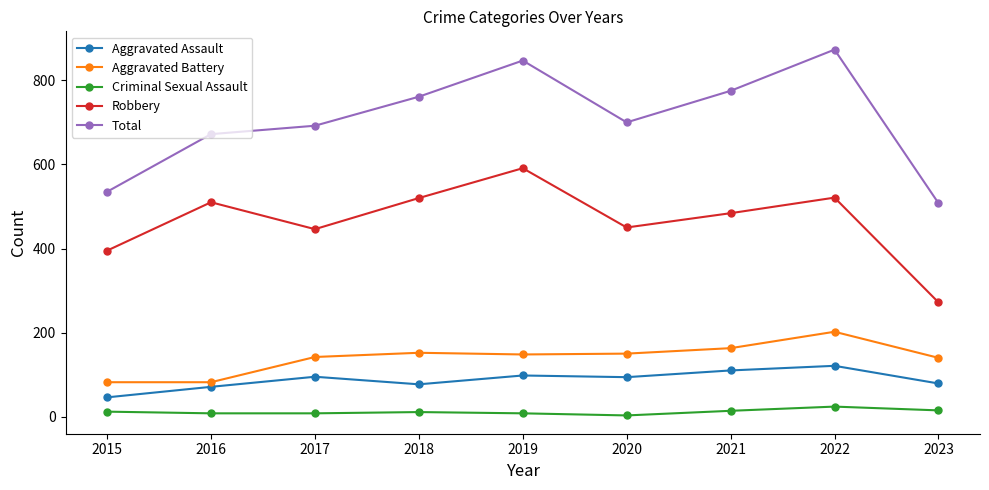

Which series has the widest spread of values?

Total